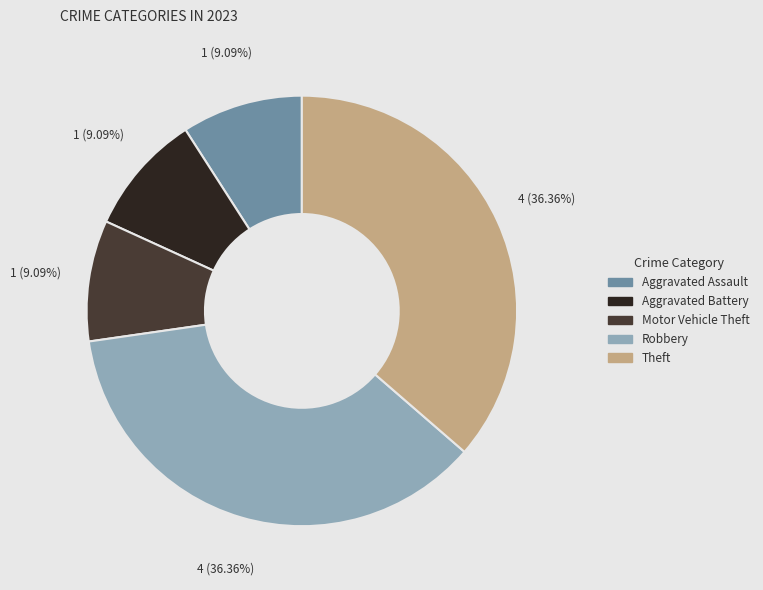

How many slices are in this pie chart?

5